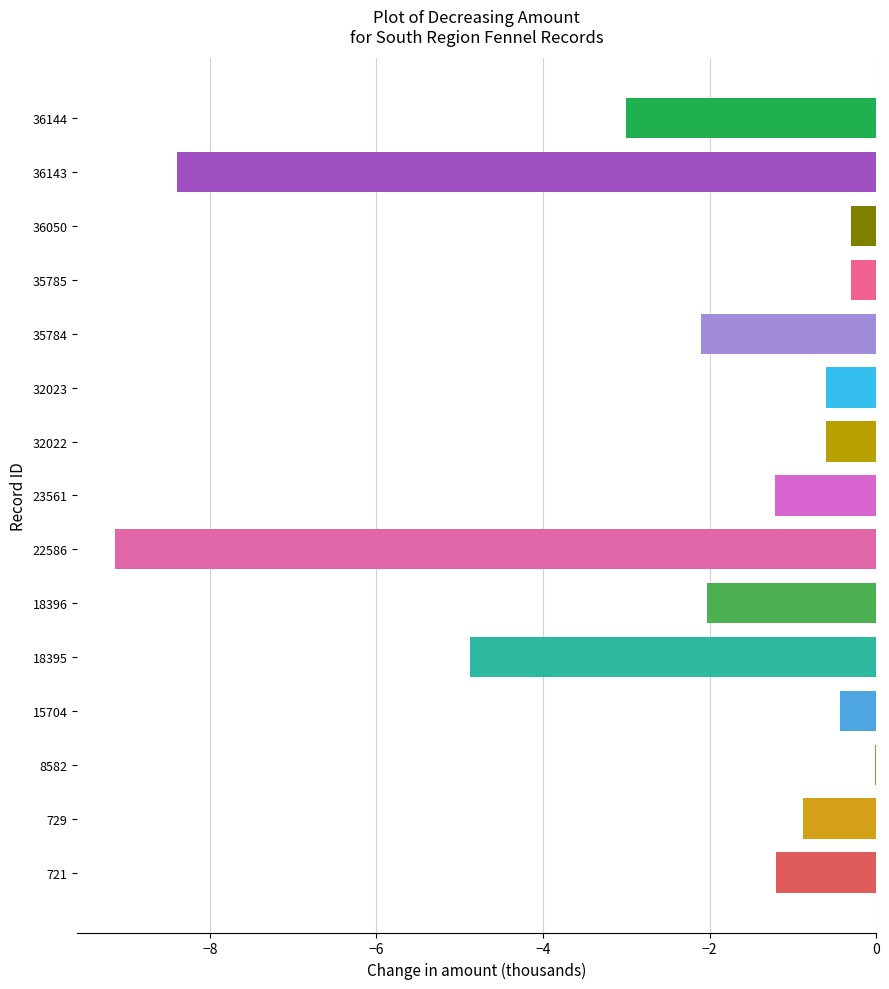

Reading left to right, transcribe all the data shown in this chart.

1200	876	10	430	4872	2030	9135	1218	600	600	2100	300	300	8400	3000